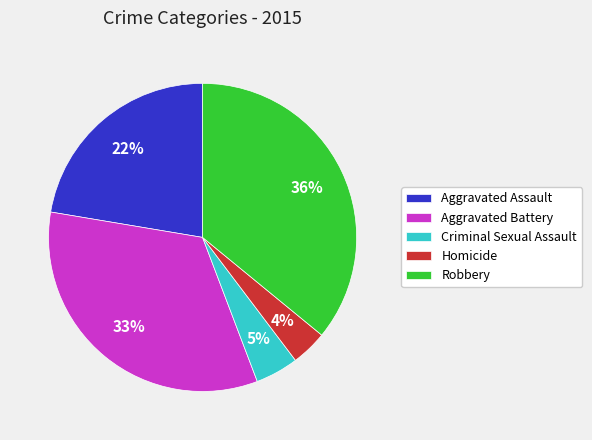

What is the ratio of the value at Robbery to the value at Aggravated Assault?

1.6